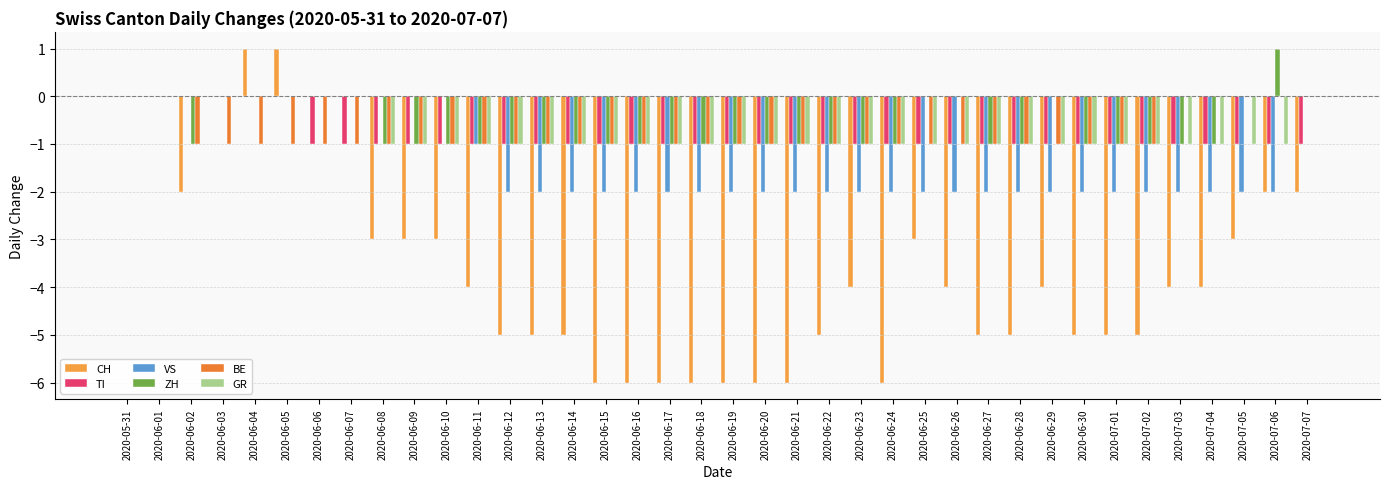

What position from the right is 2020-07-06?

2